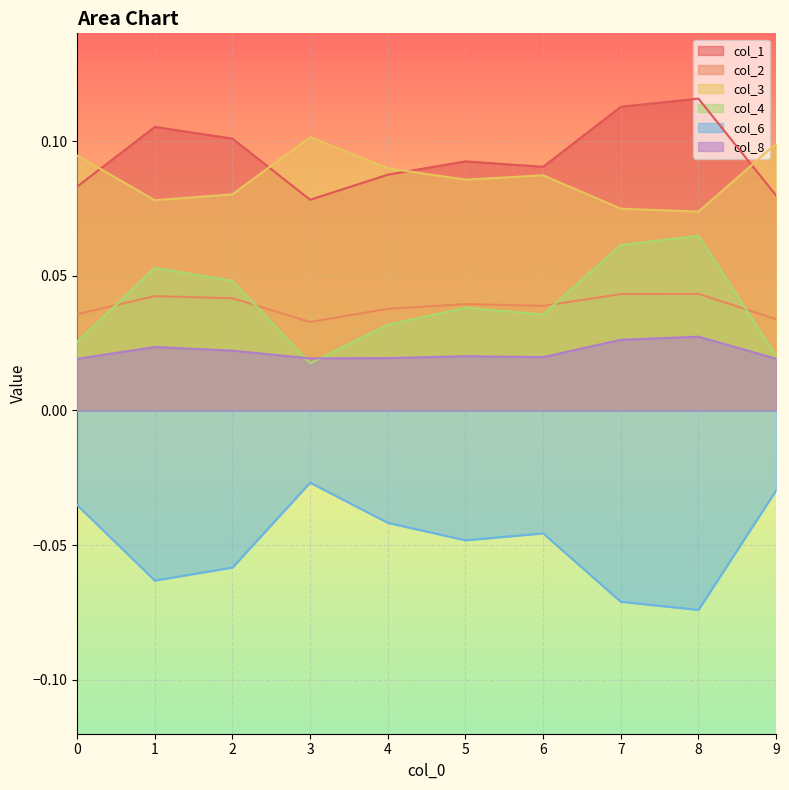

What is the value of the col_3 point at the 9th from the left?

0.1